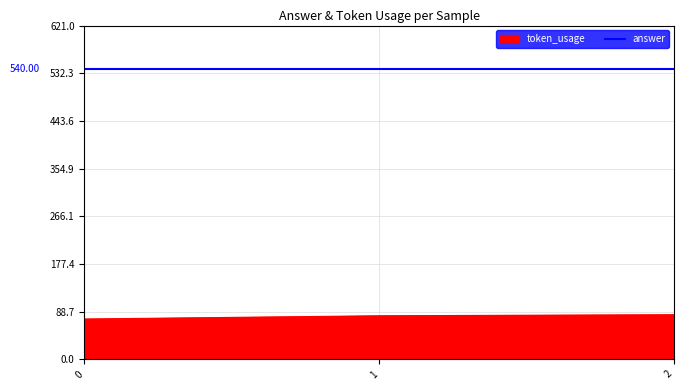

Which has a higher value, 1 or 2?

2